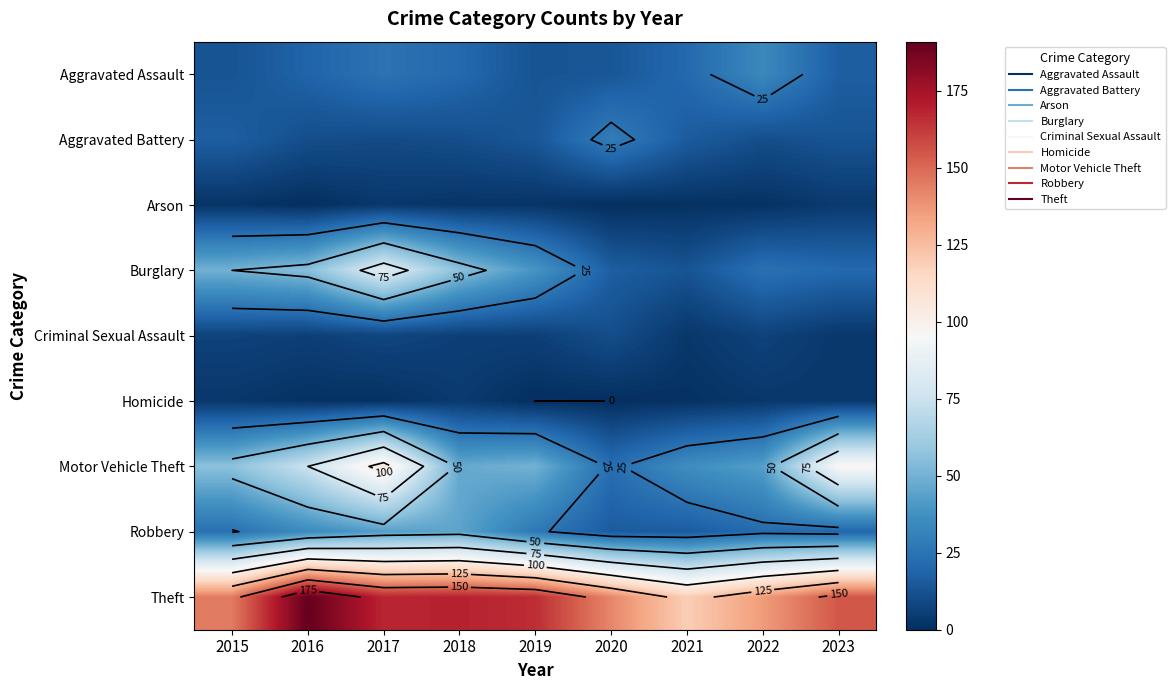

At how many categories does at least one series exceed 80?

9